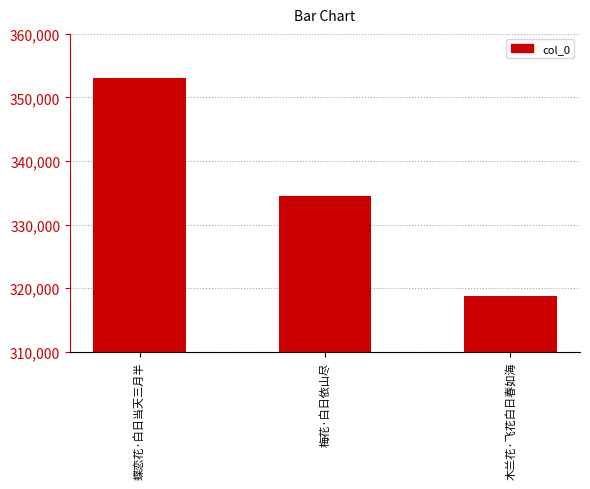

What is the difference between the second highest and minimum values?

15793